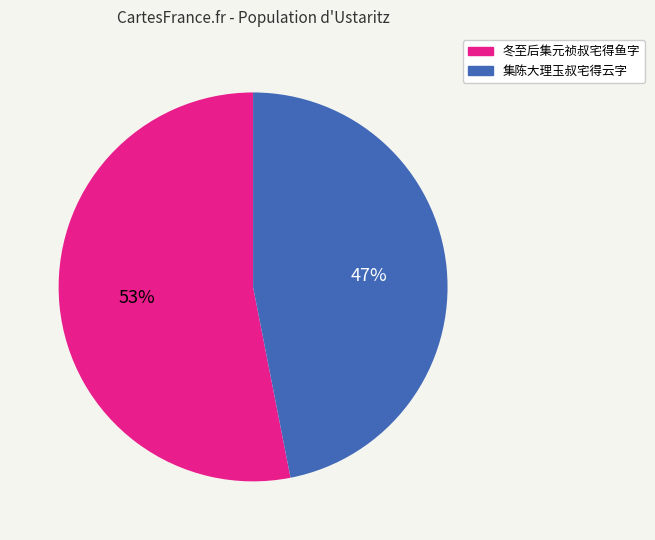

Which category has the smallest portion of the pie?

集陈大理玉叔宅得云字